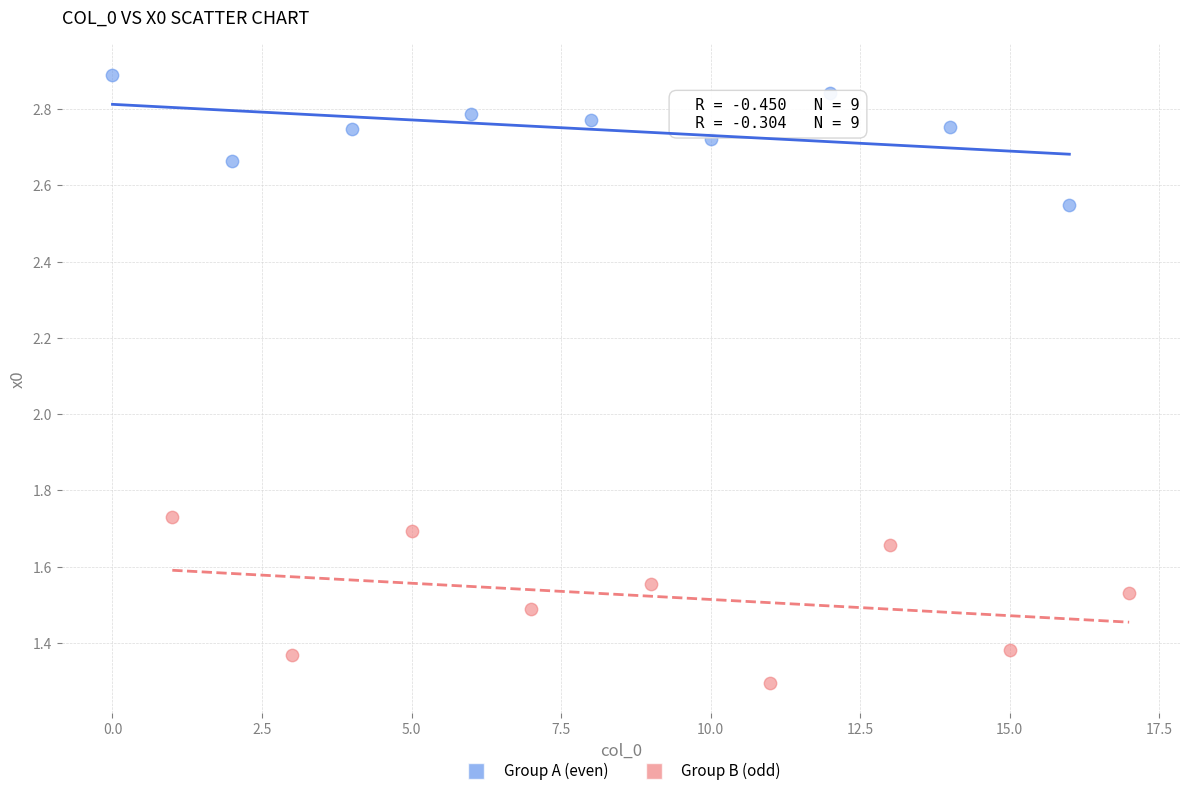

What are all the series names shown in the legend?

Group A (even), Group B (odd)